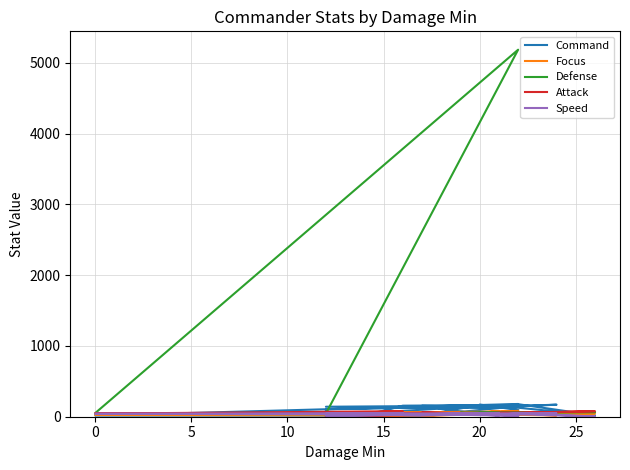

What is the maximum value shown in the chart?

5185